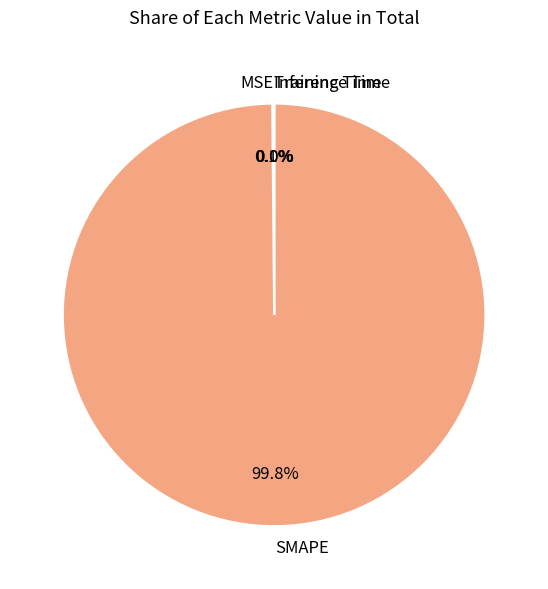

Is there a majority slice in this chart?

Yes